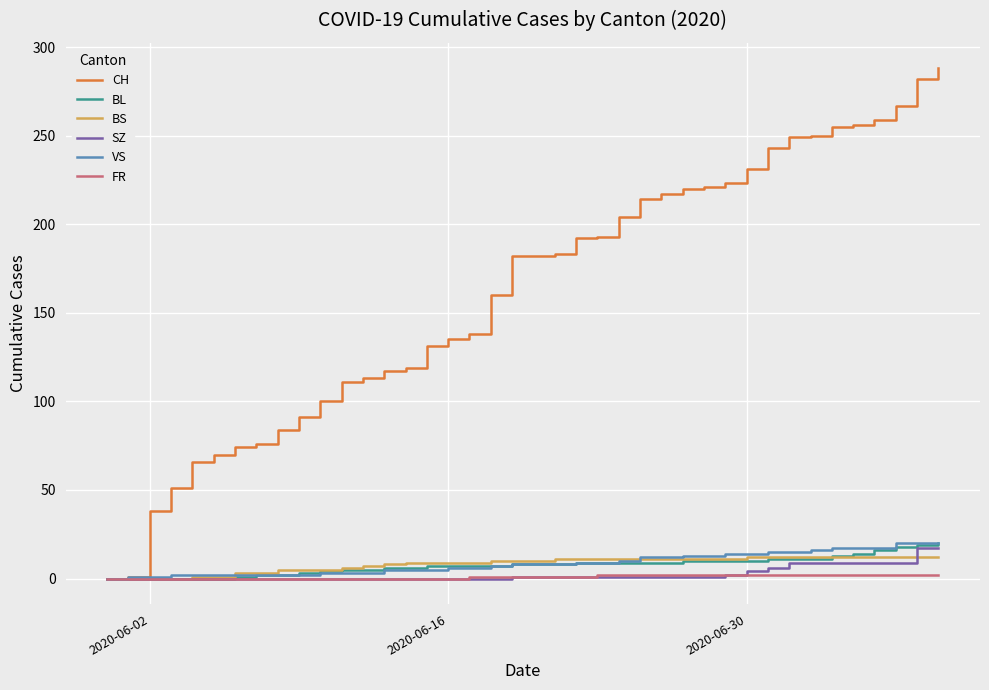

Which series has the largest range (max minus min)?

CH